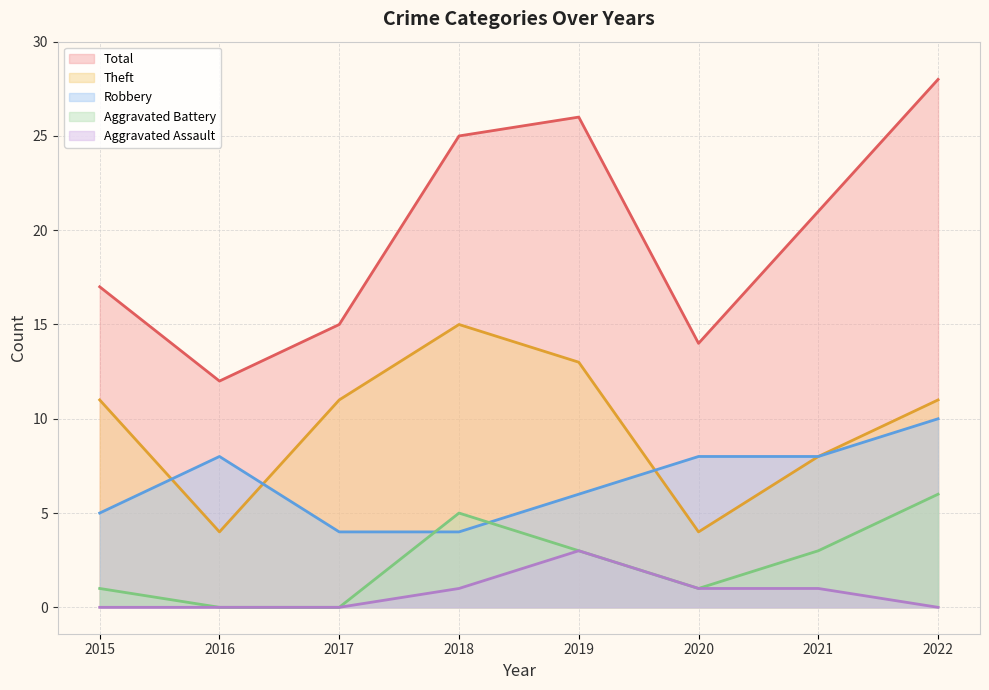

What is the value of the Theft point at the 5th from the left?

13